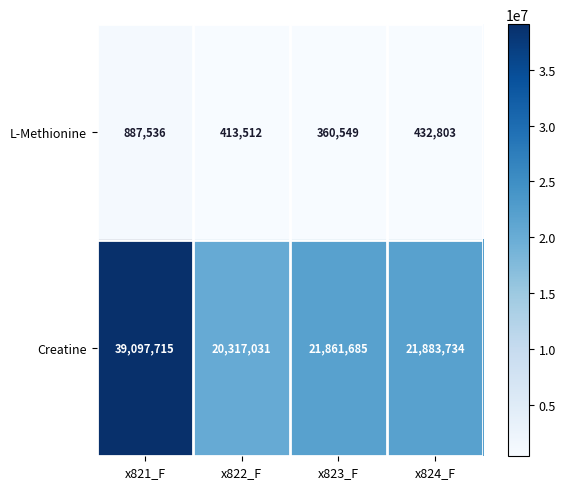

What is the average value of the Creatine series?

25790041